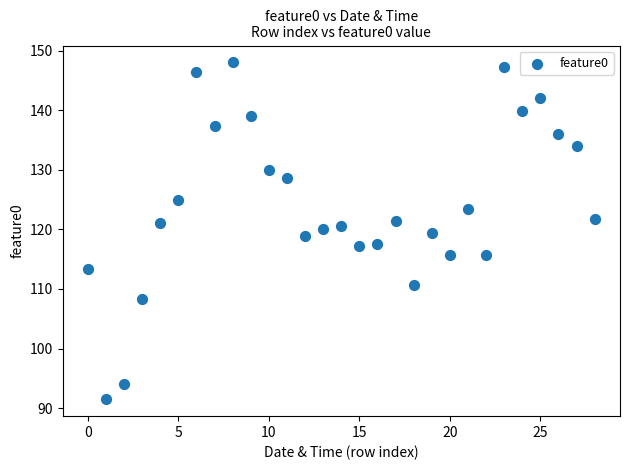

What is the range of Y values (max minus min)?

56.6